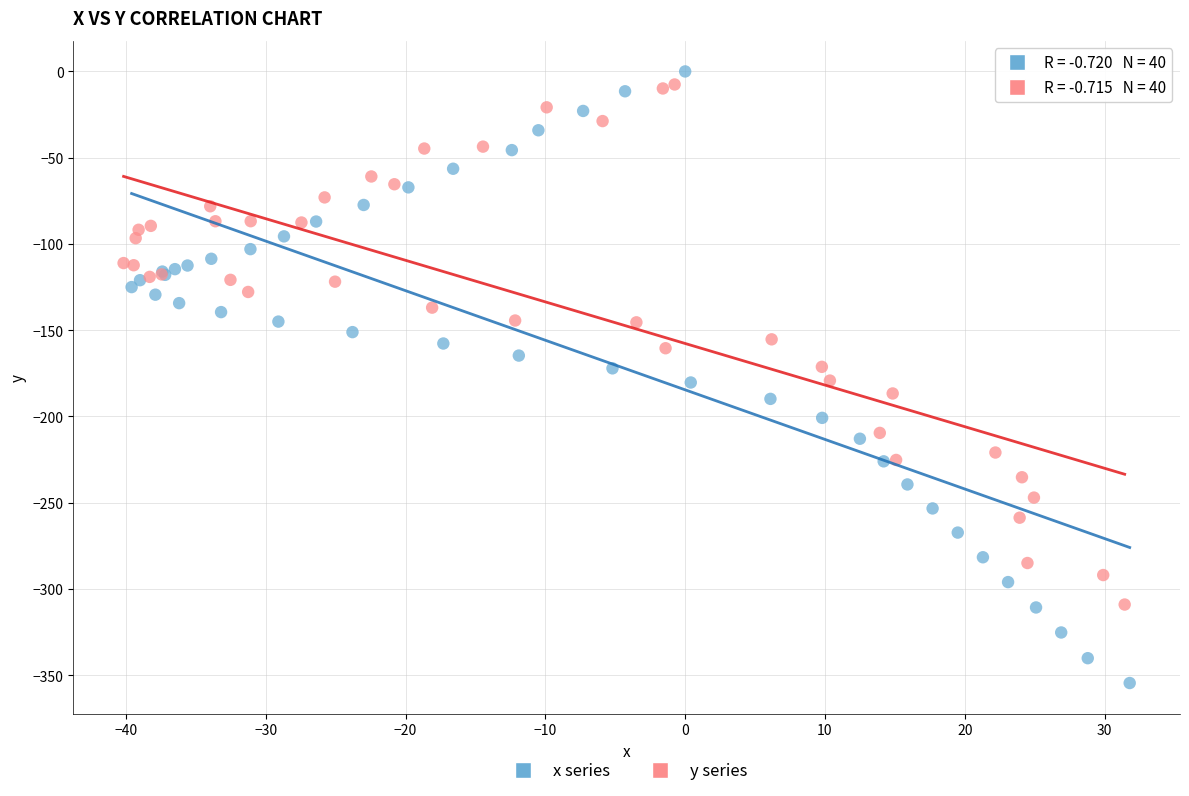

Which series has the widest spread of Y values?

x series